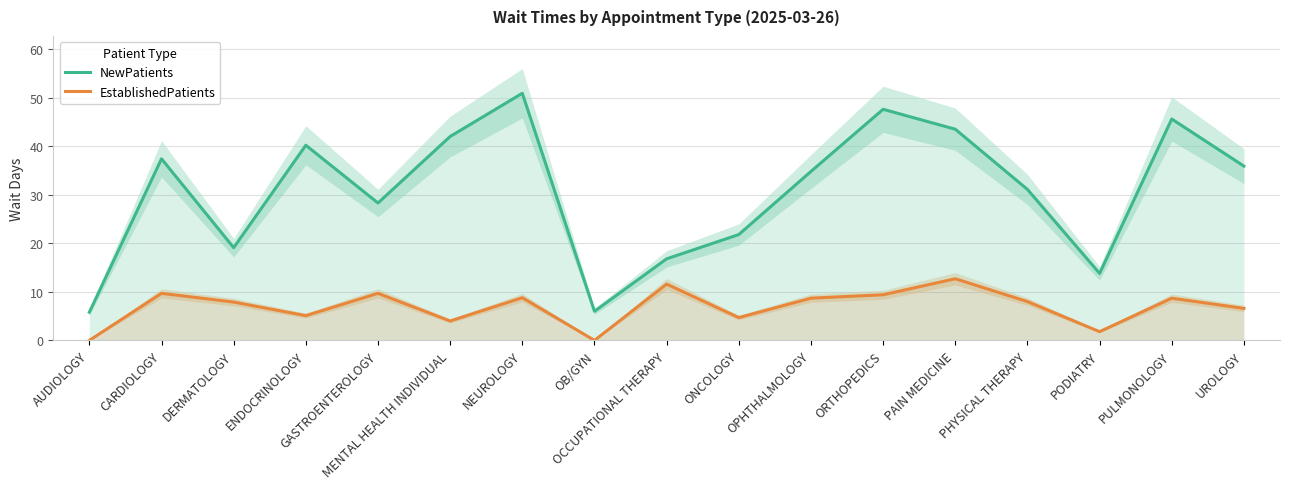

Reading left to right, transcribe all the data shown in this chart.

NewPatients: AUDIOLOGY=5.8	CARDIOLOGY=37.4	DERMATOLOGY=19.1	ENDOCRINOLOGY=40.2	GASTROENTEROLOGY=28.3	MENTAL HEALTH INDIVIDUAL=42.0	NEUROLOGY=50.9	OB/GYN=6.0	OCCUPATIONAL THERAPY=16.8	ONCOLOGY=21.8	OPHTHALMOLOGY=34.8	ORTHOPEDICS=47.6	PAIN MEDICINE=43.5	PHYSICAL THERAPY=31.1	PODIATRY=13.8	PULMONOLOGY=45.6	UROLOGY=35.9
EstablishedPatients: AUDIOLOGY=0.0	CARDIOLOGY=9.7	DERMATOLOGY=7.9	ENDOCRINOLOGY=5.1	GASTROENTEROLOGY=9.7	MENTAL HEALTH INDIVIDUAL=4.0	NEUROLOGY=8.8	OB/GYN=0.0	OCCUPATIONAL THERAPY=11.6	ONCOLOGY=4.7	OPHTHALMOLOGY=8.7	ORTHOPEDICS=9.4	PAIN MEDICINE=12.7	PHYSICAL THERAPY=8.0	PODIATRY=1.8	PULMONOLOGY=8.7	UROLOGY=6.6